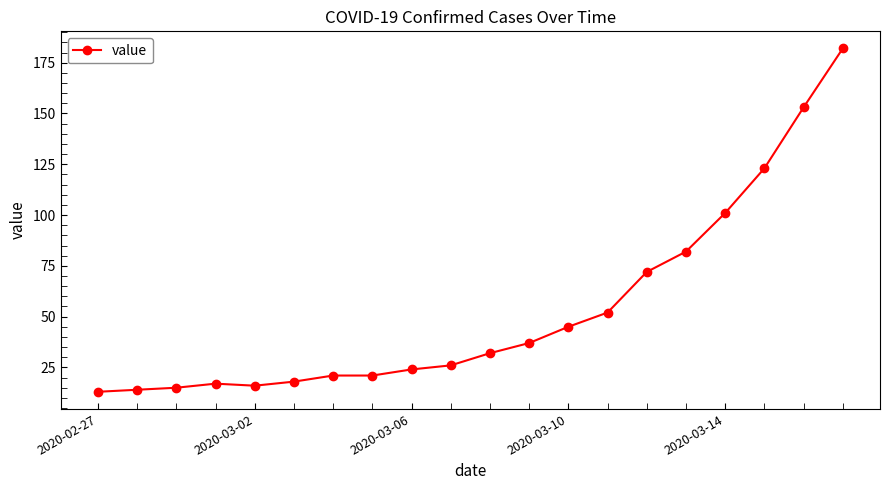

What is the smallest value displayed?

13